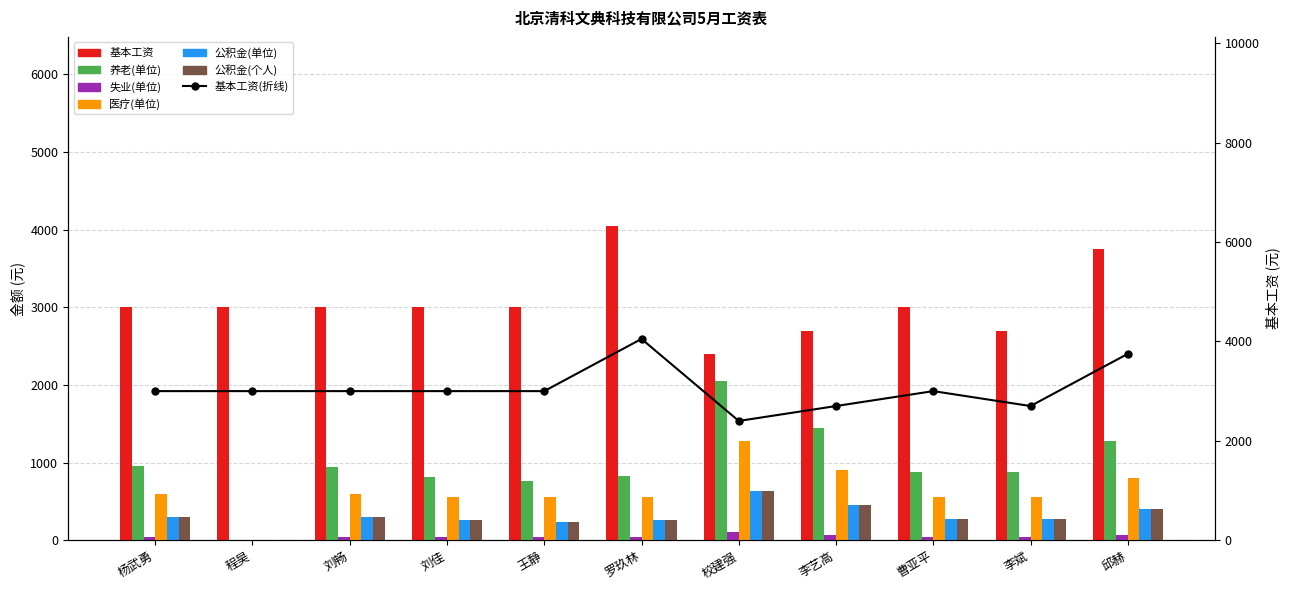

Is the value of 基本工资 at 校建强 greater than the value of 公积金(单位) at 王静?

Yes